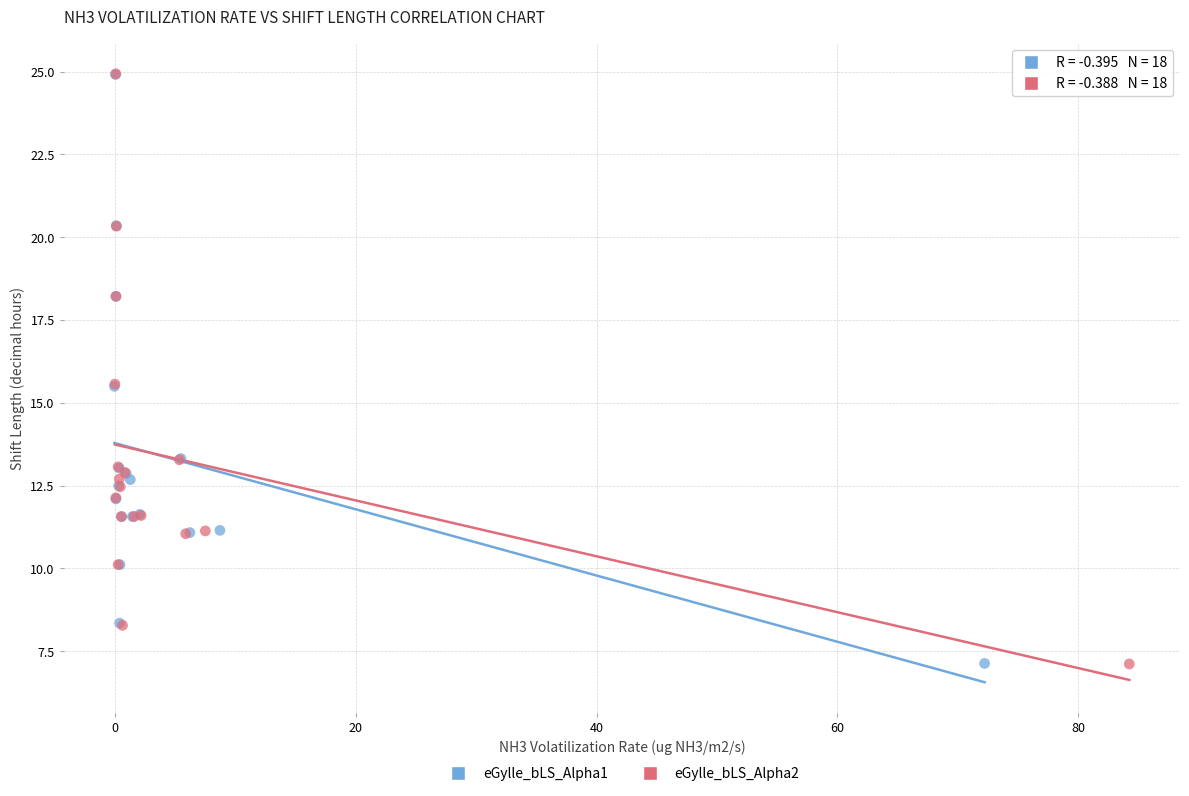

Which series has the largest Y range (max minus min)?

eGylle_bLS_Alpha2